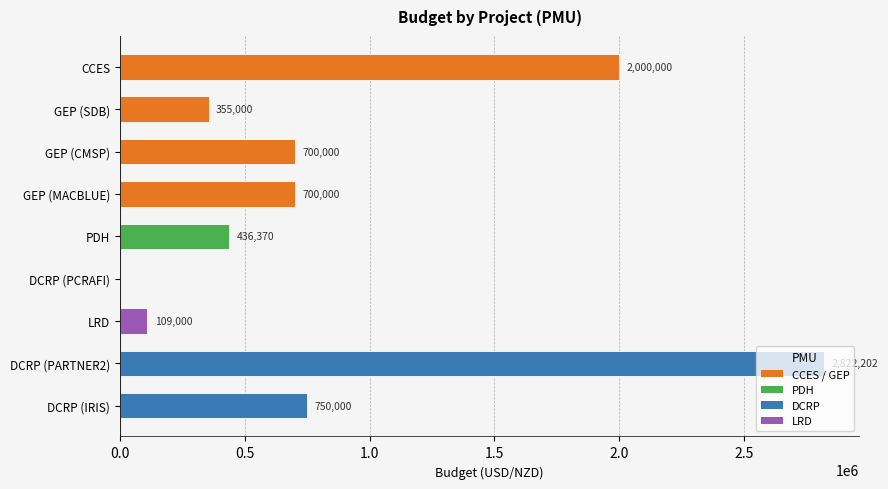

The chart shows a value of 169406 at DCRP (IRIS). True or false?

False